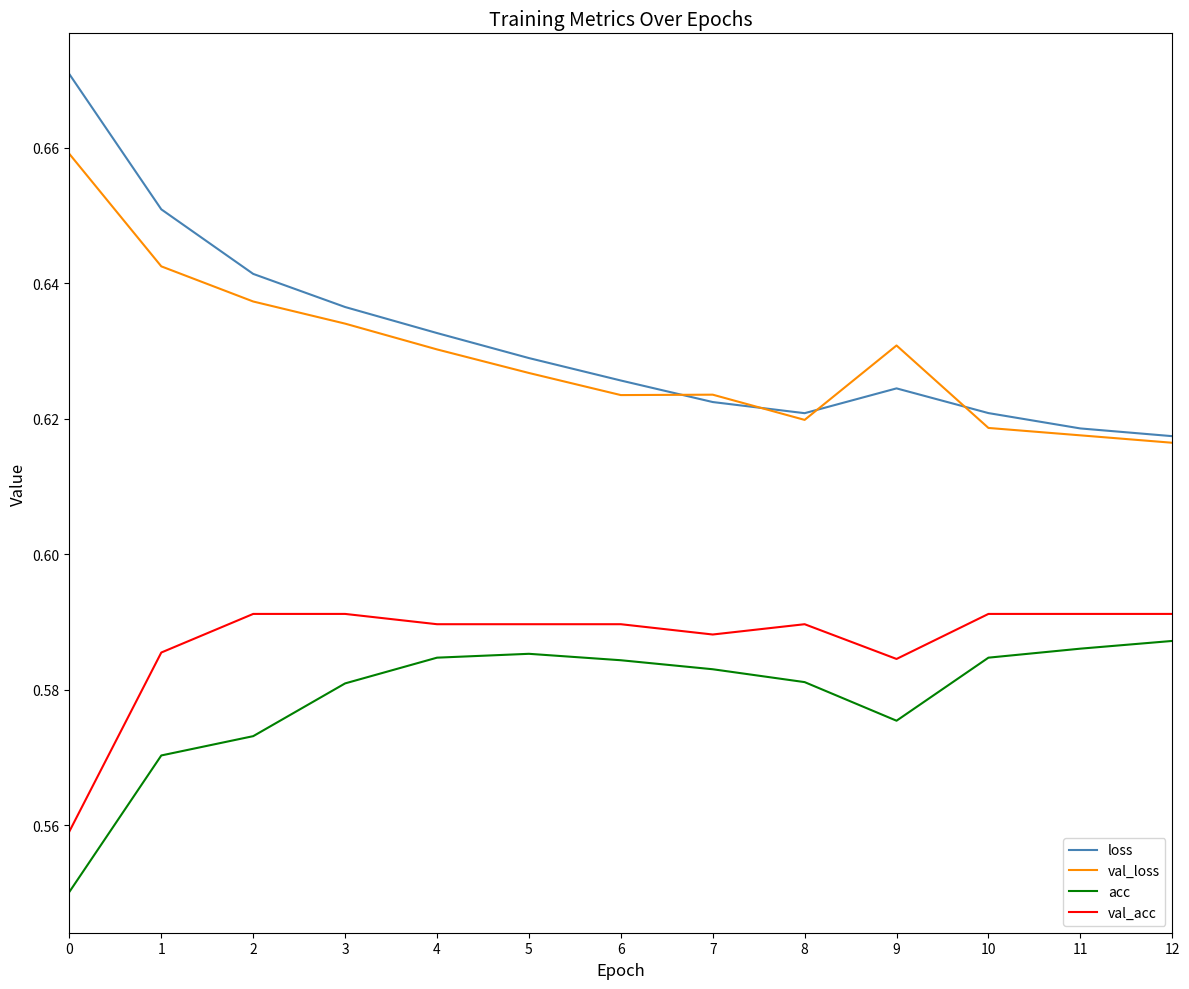

True or false: loss and acc cross at least once.

False